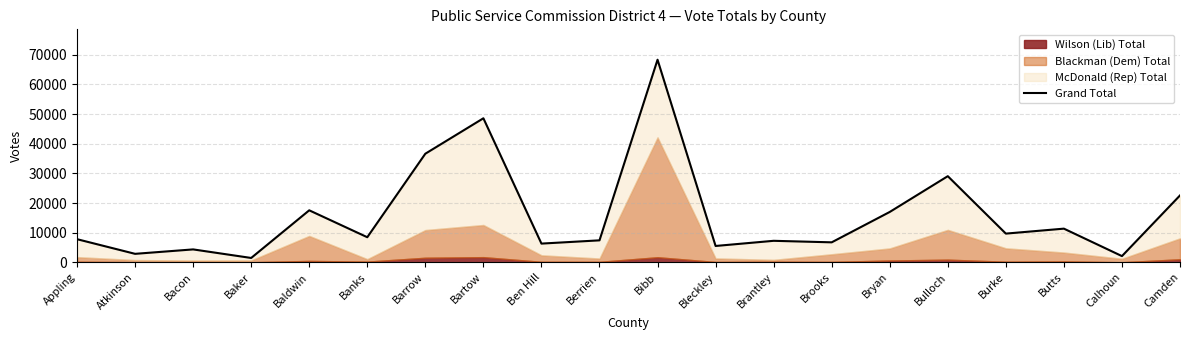

How many interior local valleys (lower than both neighbors) does the data have?

8